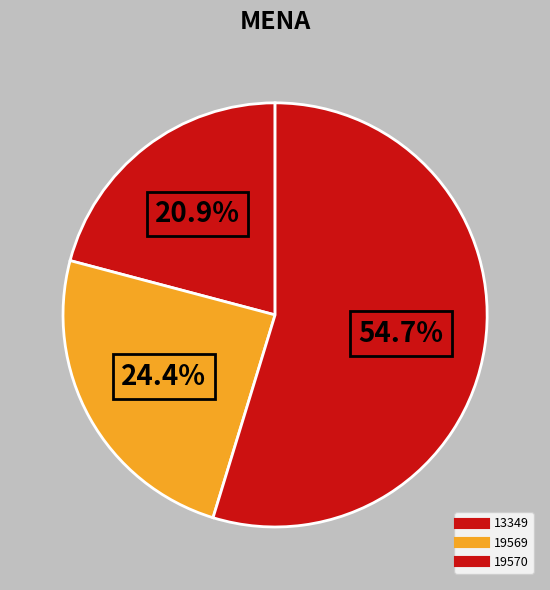

Which category has the smallest portion of the pie?

13349